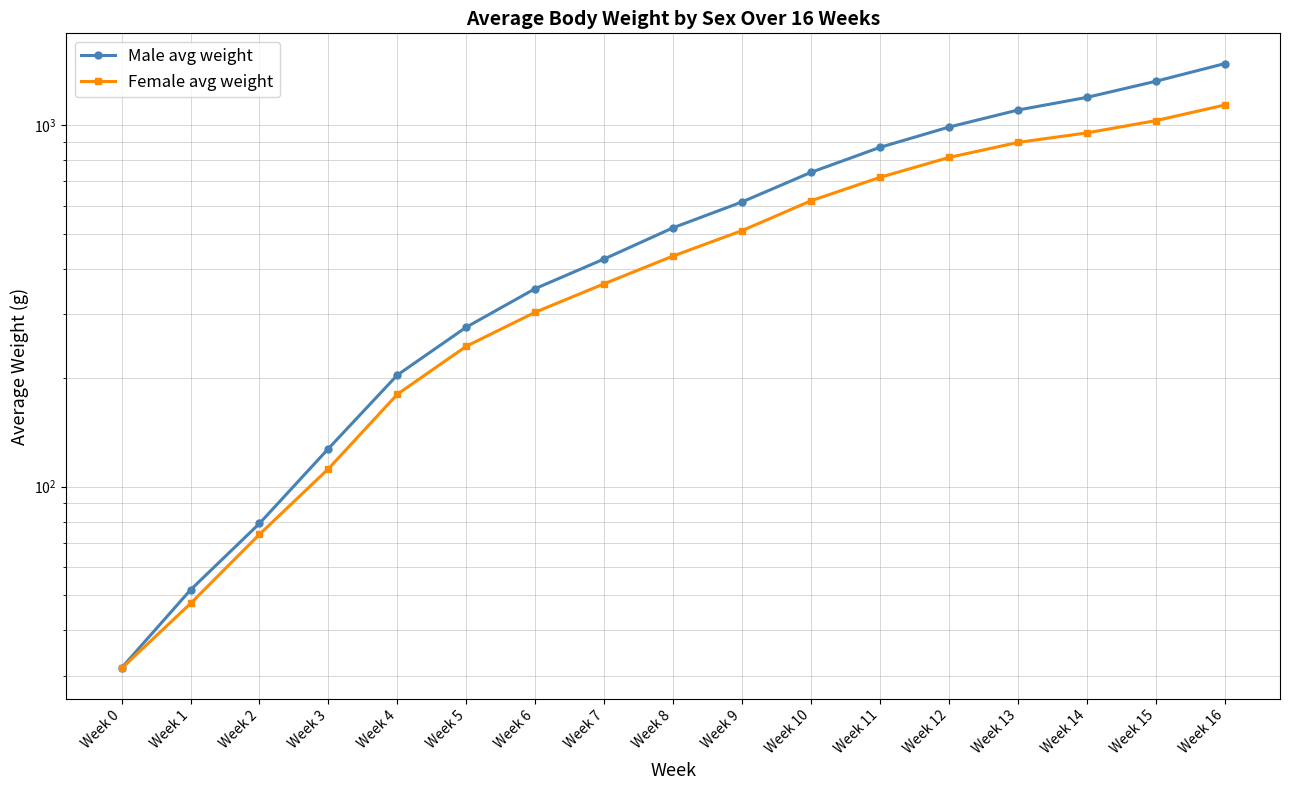

Which series has the widest spread of values?

Male avg weight